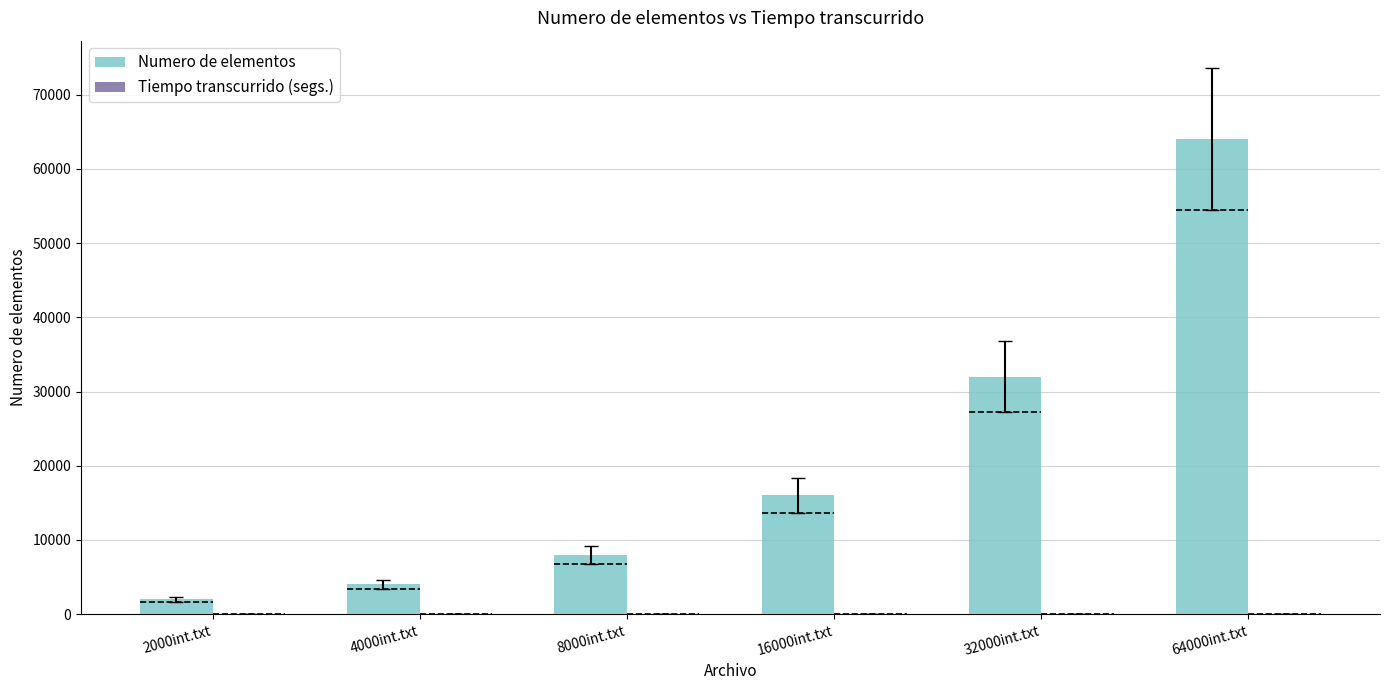

Are the bars horizontal?

No